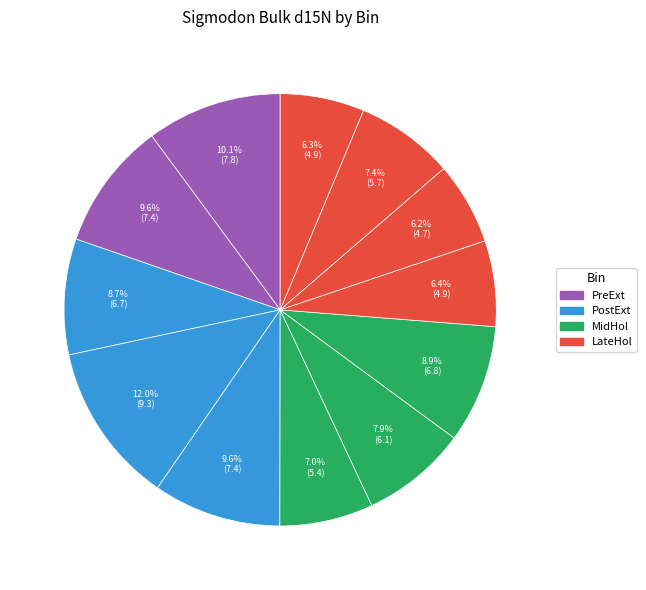

Rank the categories by value from highest to lowest.

PostExt_2, PreExt, PostExt_3, PreExt_2, MidHol_3, PostExt, MidHol_2, LateHol_3, MidHol, LateHol, LateHol_4, LateHol_2